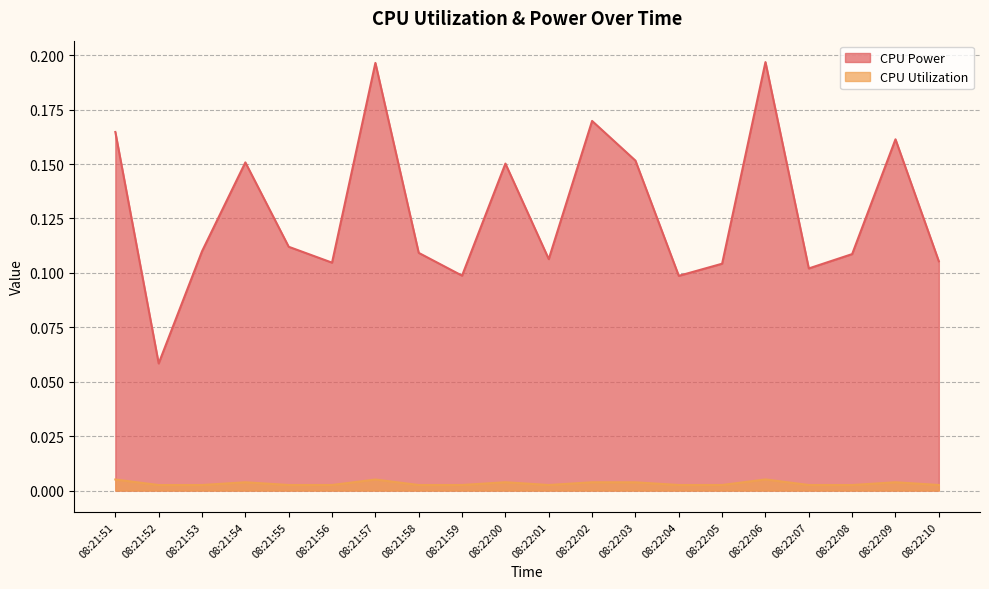

Reading left to right, list all the values displayed in this chart.

CPU Power: 0.2	0.1	0.1	0.2	0.1	0.1	0.2	0.1	0.1	0.2	0.1	0.2	0.2	0.1	0.1	0.2	0.1	0.1	0.2	0.1
CPU Utilization: 0.0	0.0	0.0	0.0	0.0	0.0	0.0	0.0	0.0	0.0	0.0	0.0	0.0	0.0	0.0	0.0	0.0	0.0	0.0	0.0